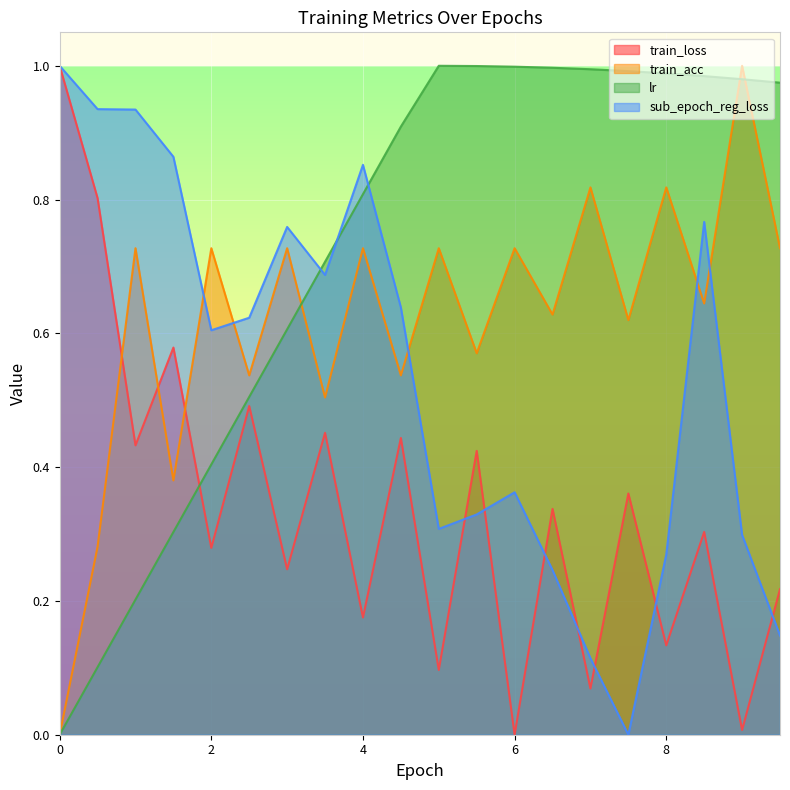

What is the label of the 7th point from the right?

6.5